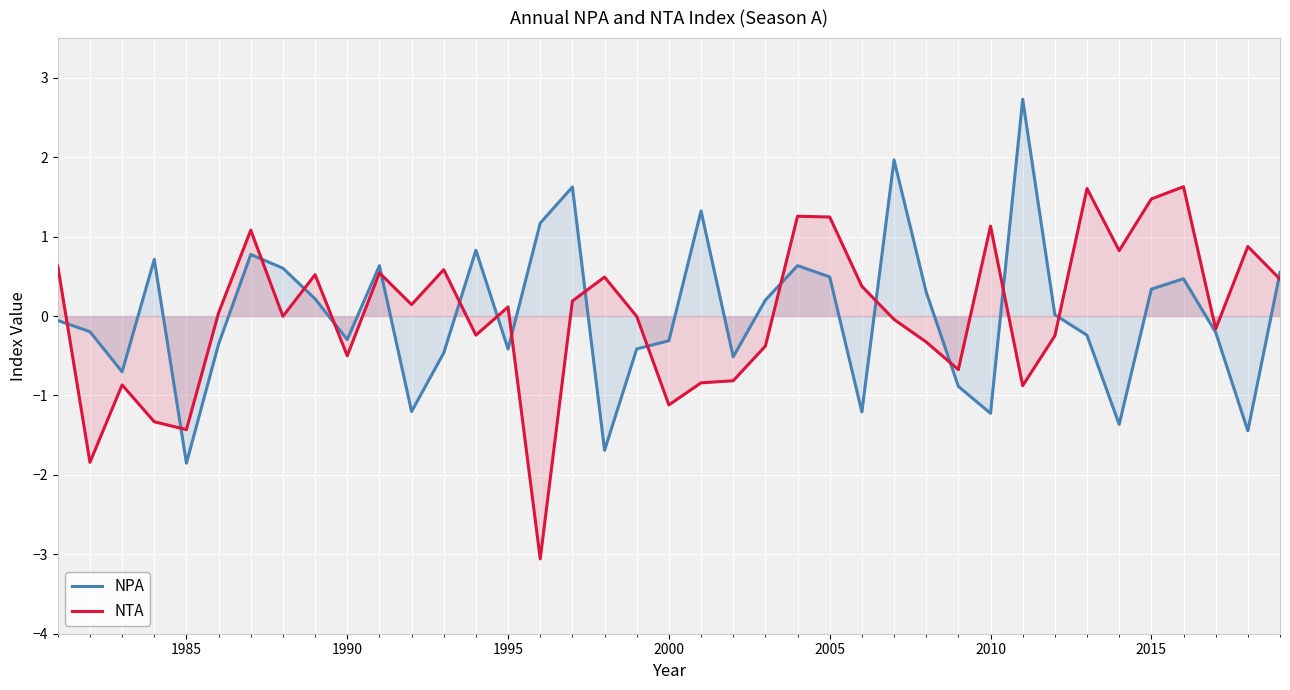

True or false: NTA and NPA intersect in this chart.

True